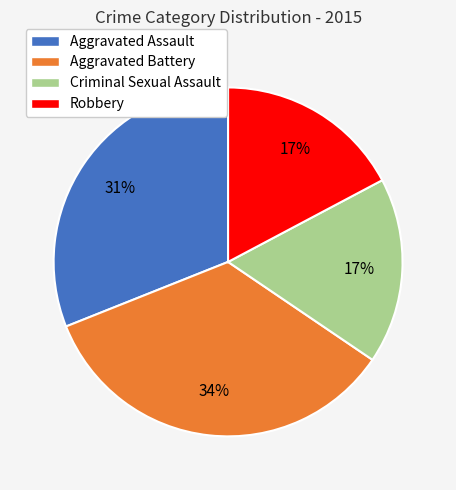

Count the number of slices in the pie.

4